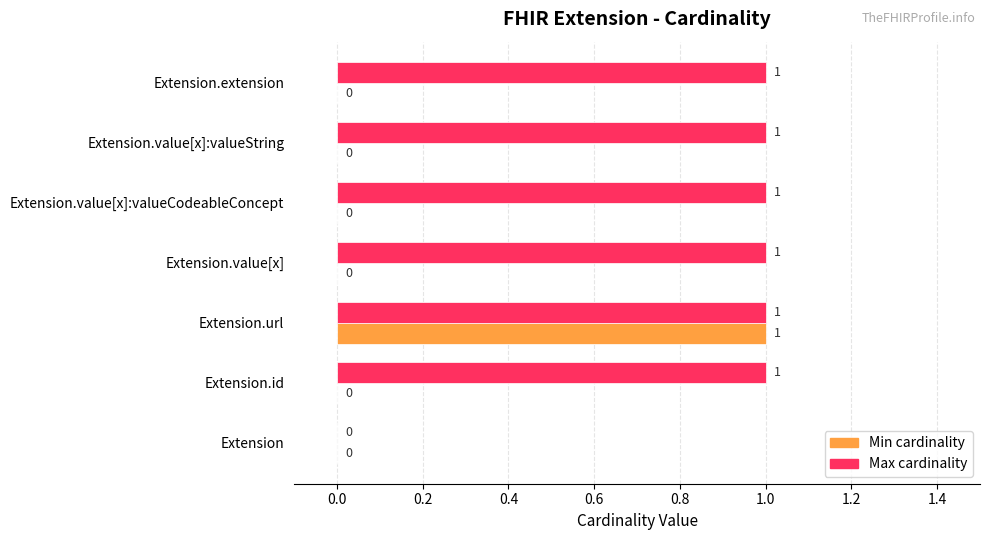

What is the sum of all Max cardinality values?

6